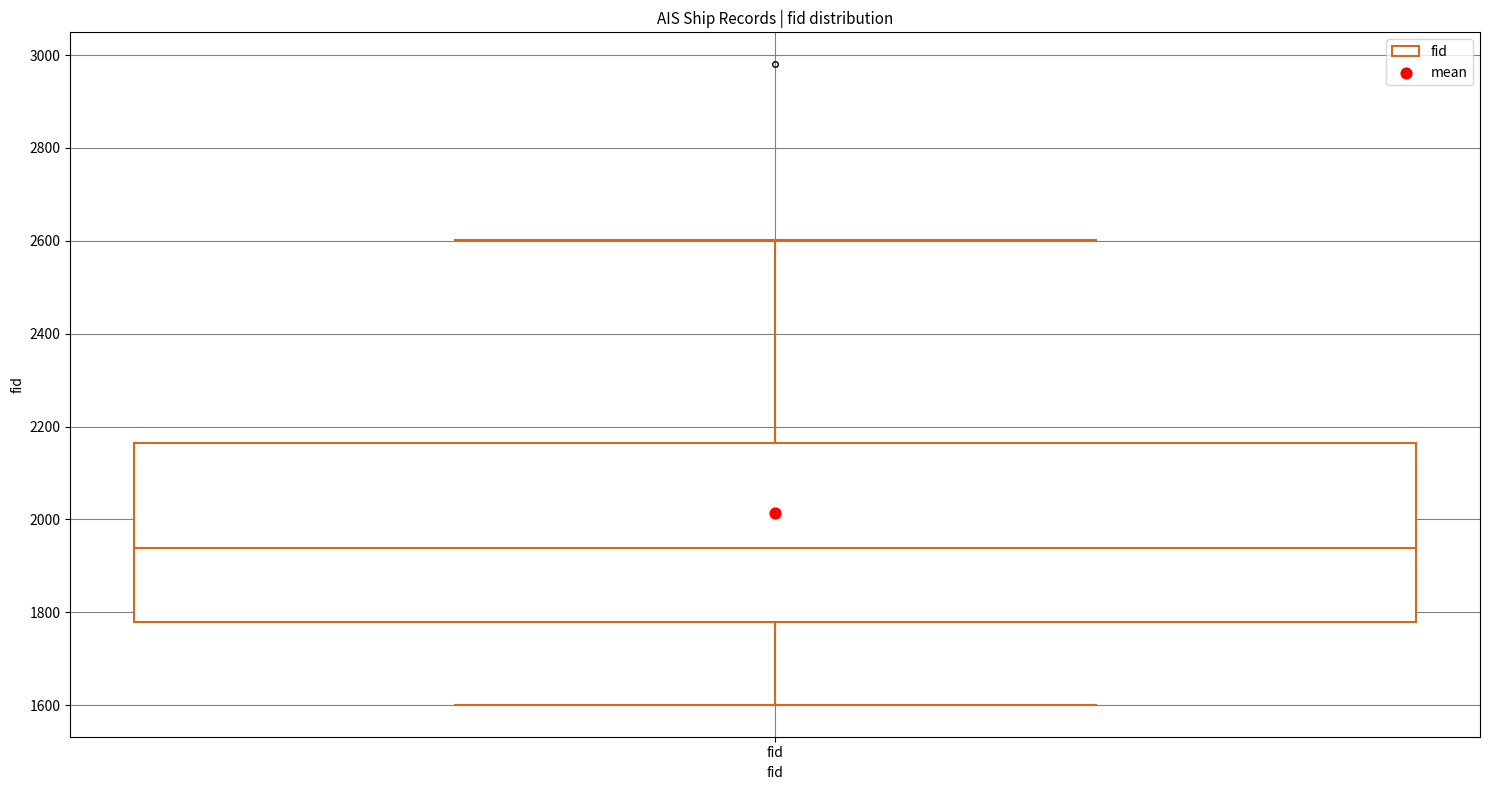

Where is the upper edge of the box for fid on the y-axis? The values are not printed on the chart, so give them approximately, as read against the axis.

2160